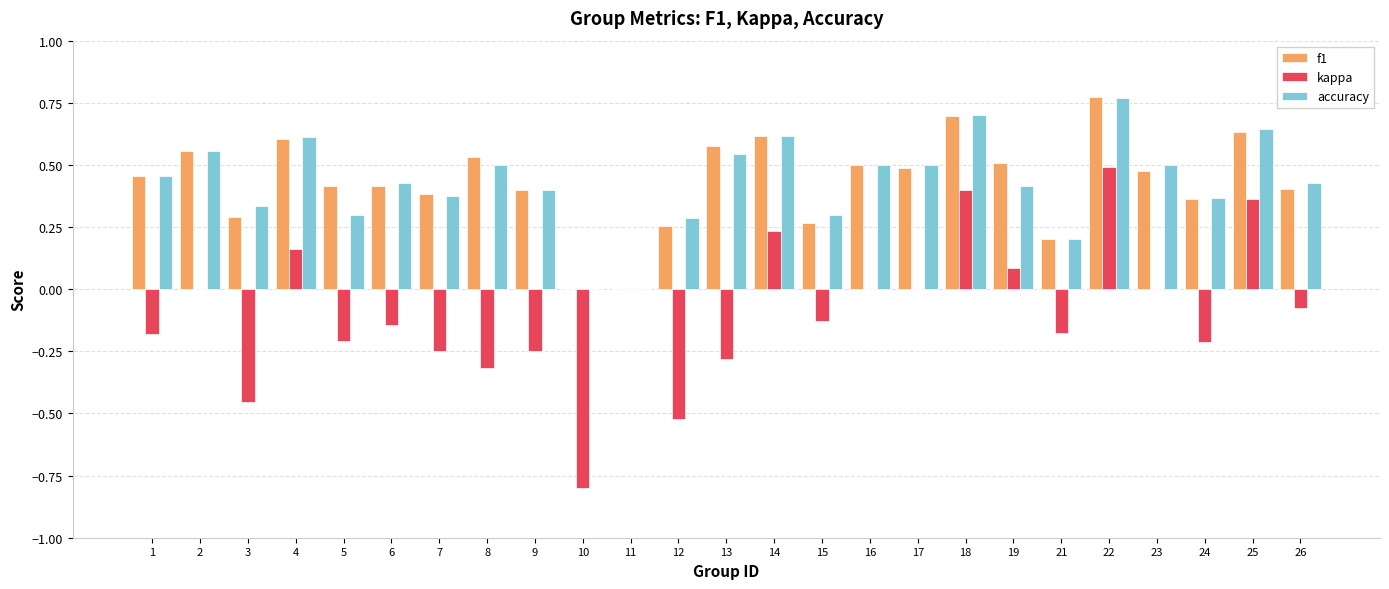

True or false: accuracy has a value of 0.5 at 8.

True